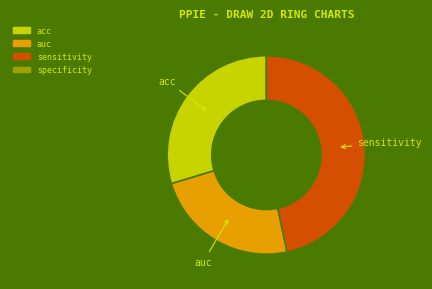

Does any single category account for the majority?

No